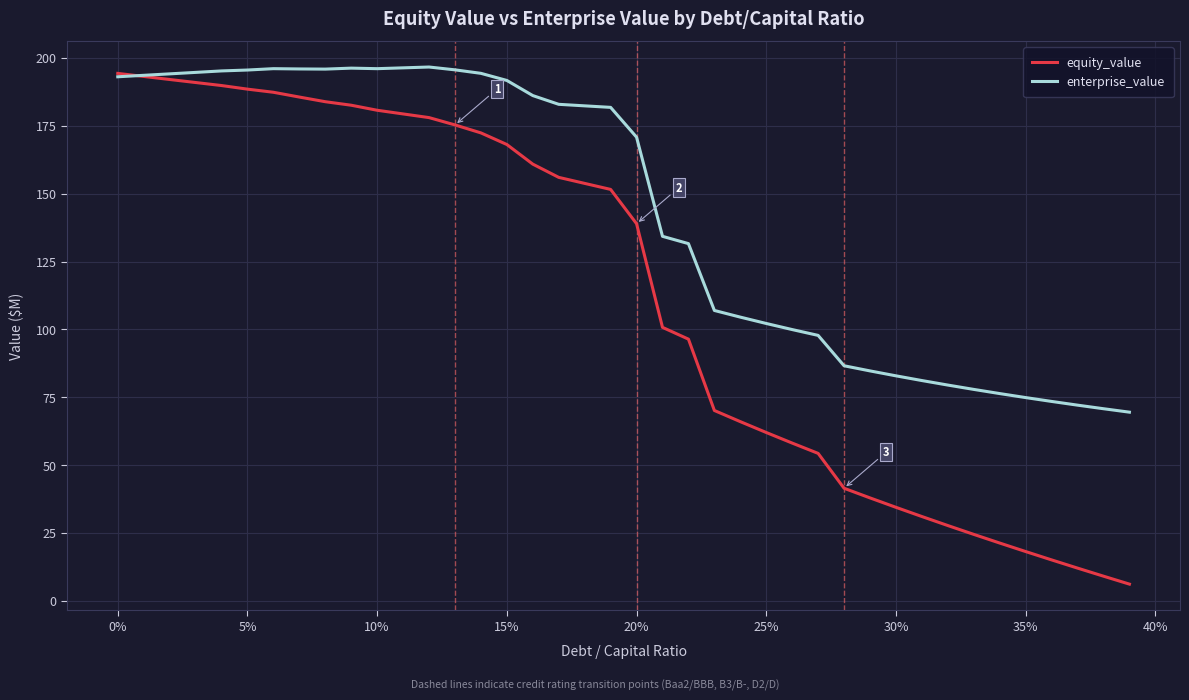

What is the maximum value for equity_value?

194.3